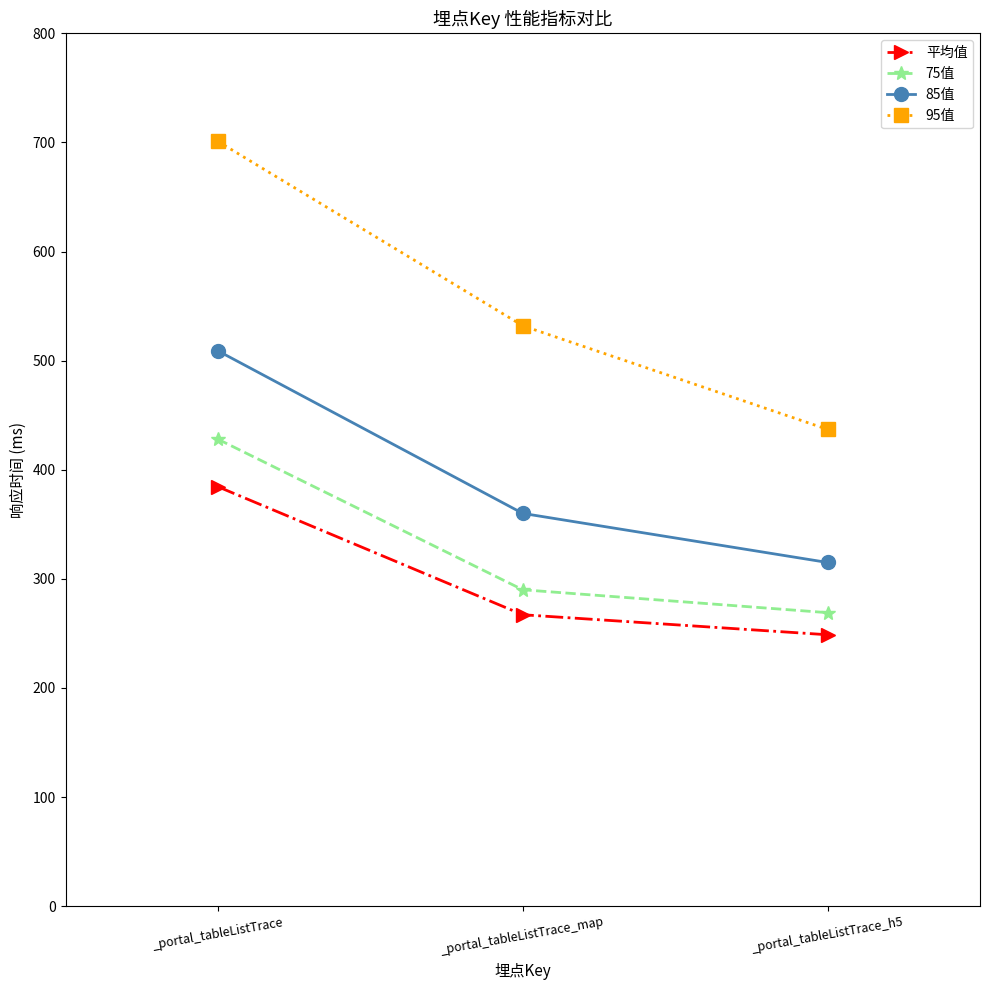

True or false: 85值 has a value of 141.0 at _portal_tableListTrace_map.

False